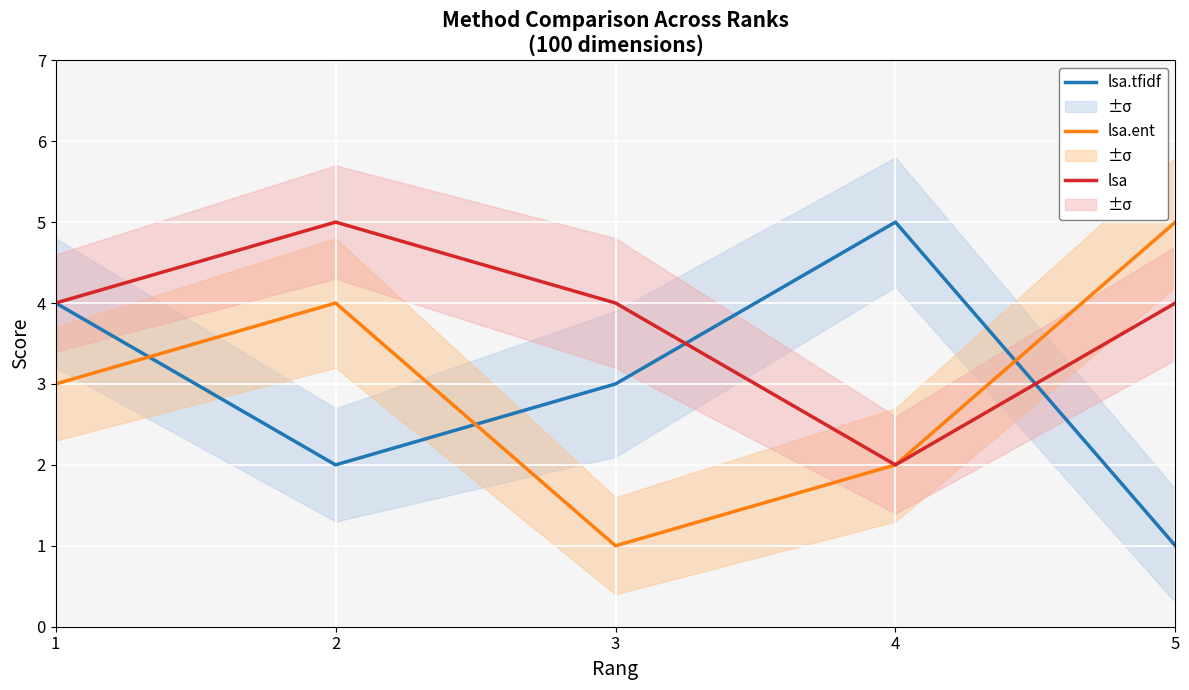

Where does the lsa.ent series first go above 3?

2